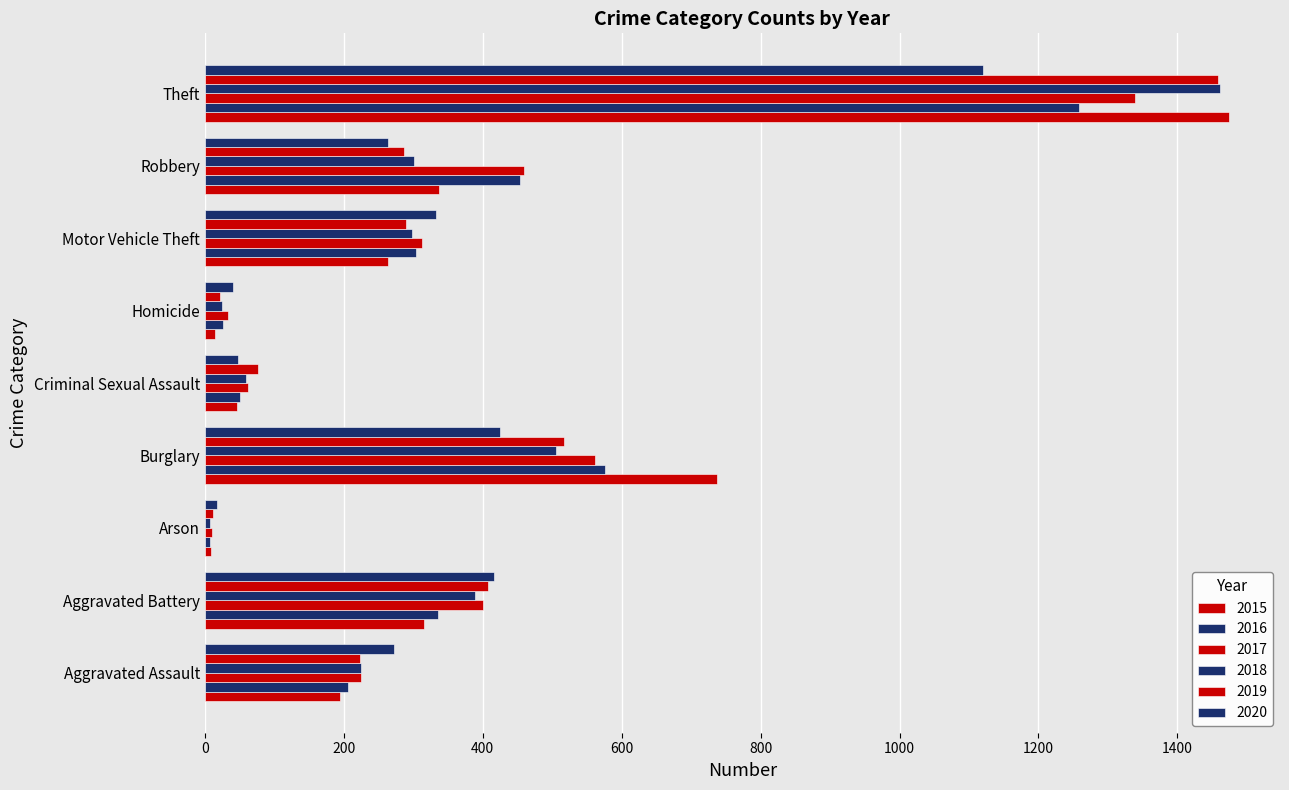

How many values in the 2019 series are below 287?

4